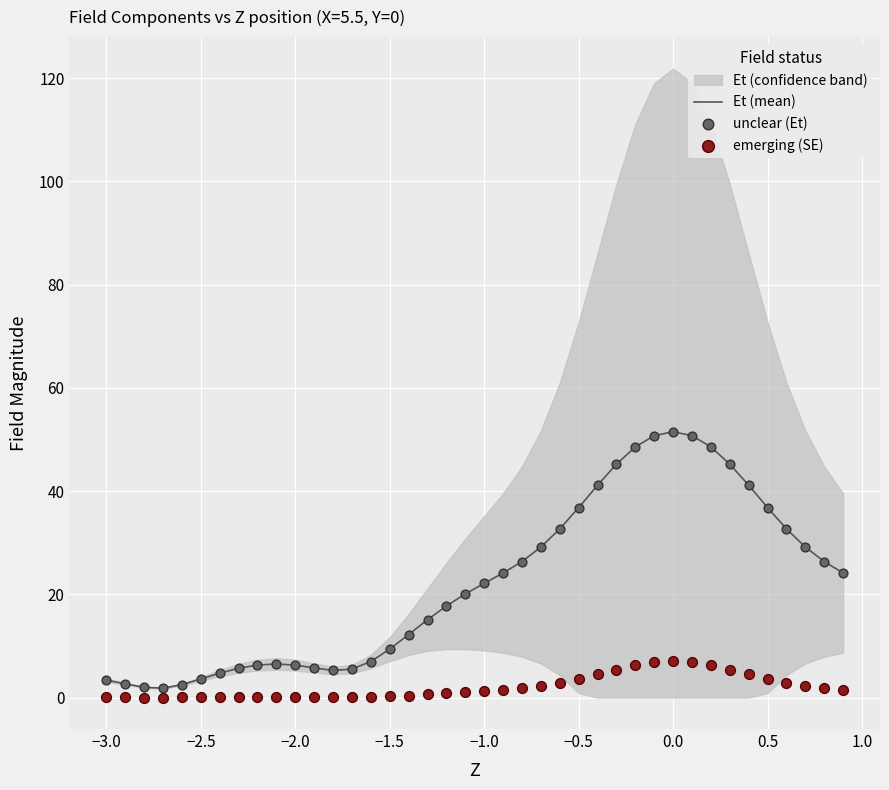

Which series has the largest total across all categories?

Et (mean)